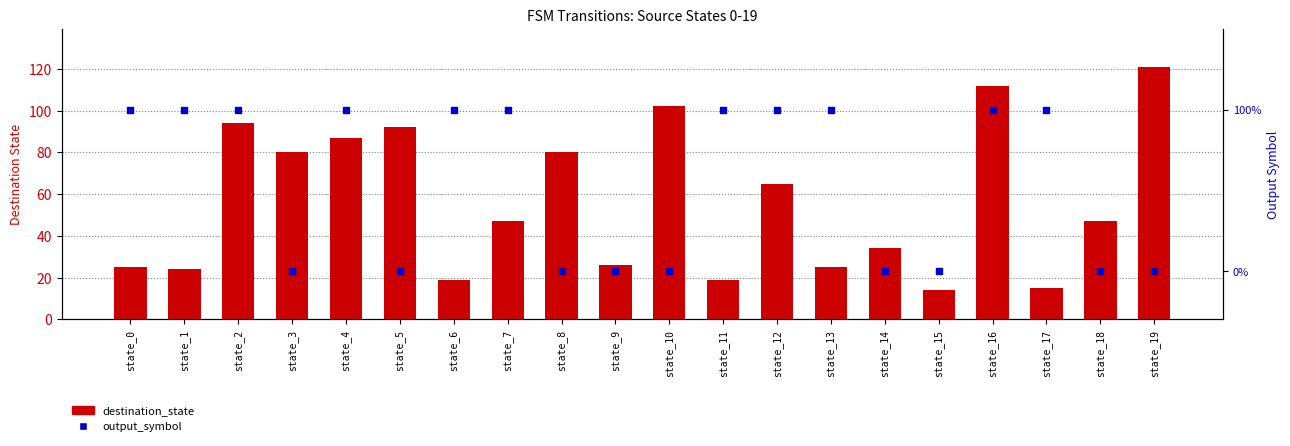

What is the total value across all series at state_12?

66